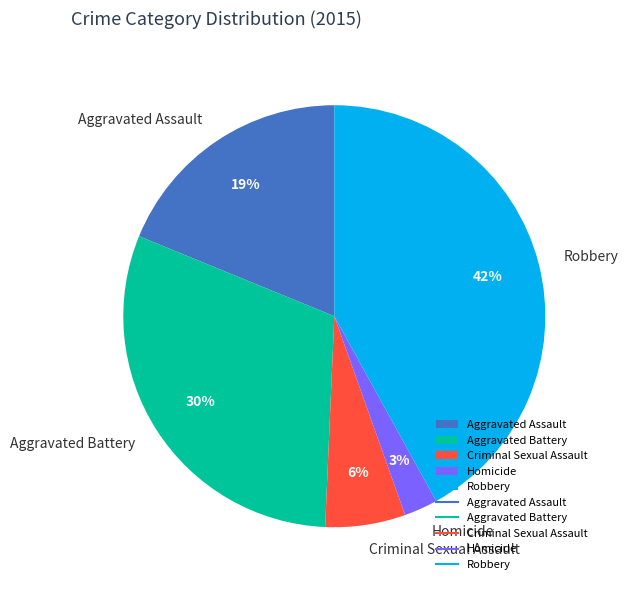

Does Criminal Sexual Assault represent more than half of the total?

No